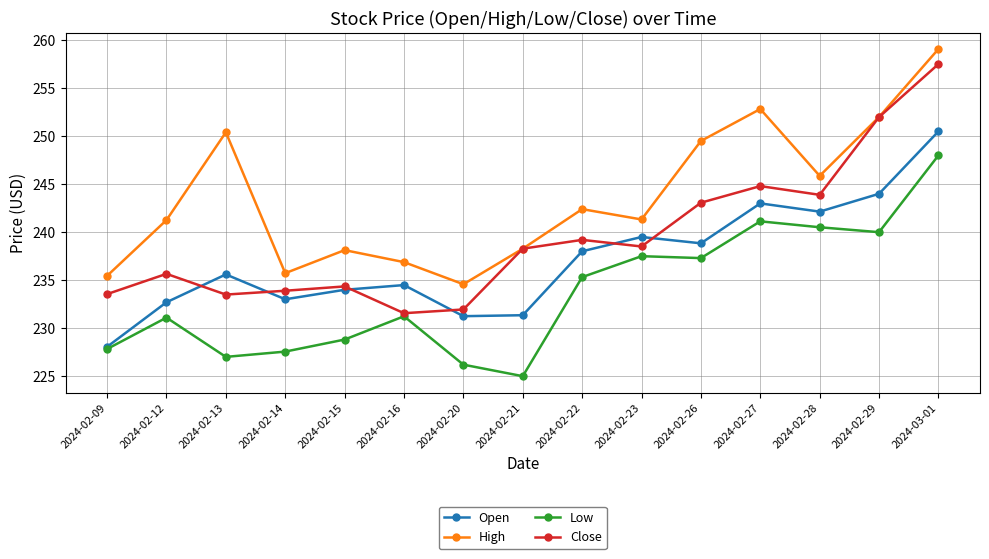

Which series has the largest total across all categories?

High